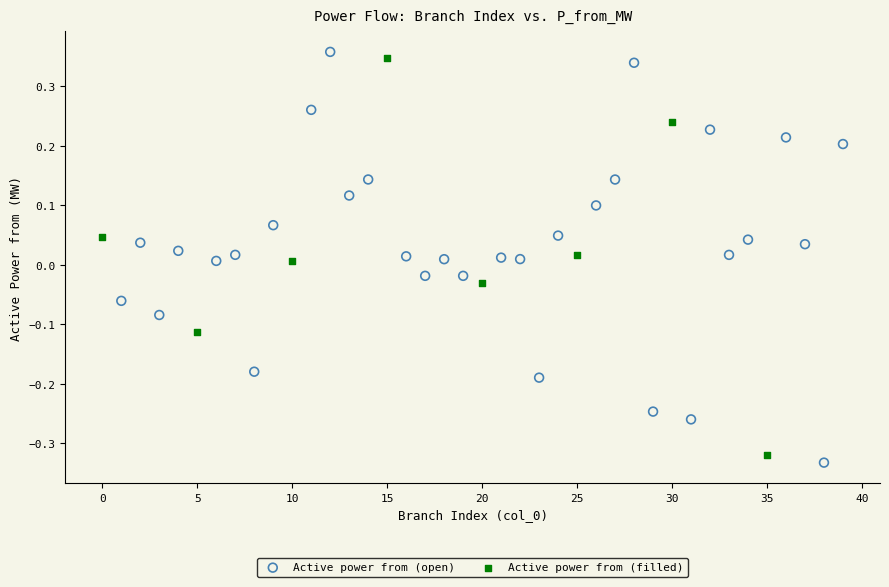

Which series has the widest spread of Y values?

Active power from (open)